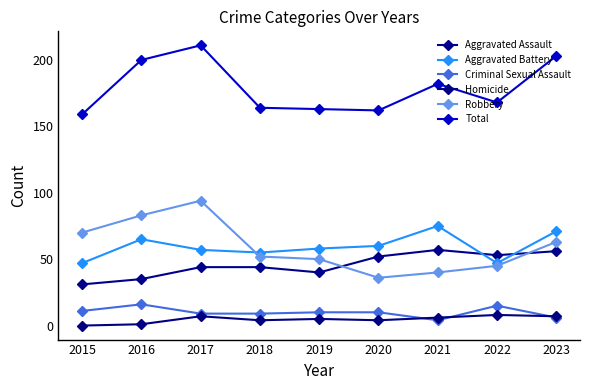

How many lines are shown in the chart?

6